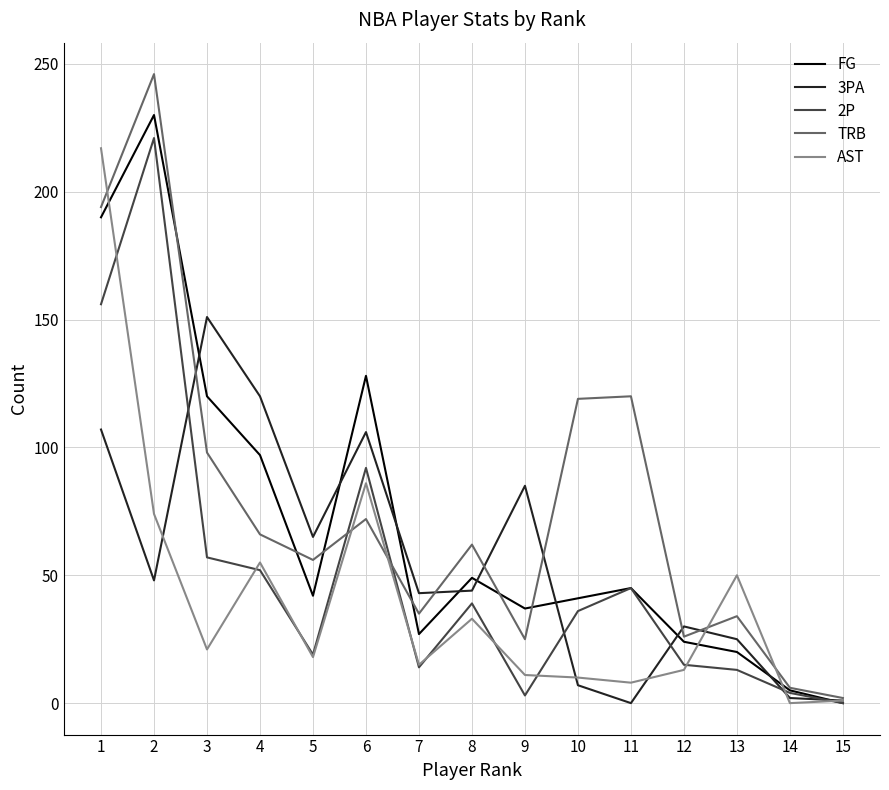

What is the average value of the TRB series?

77